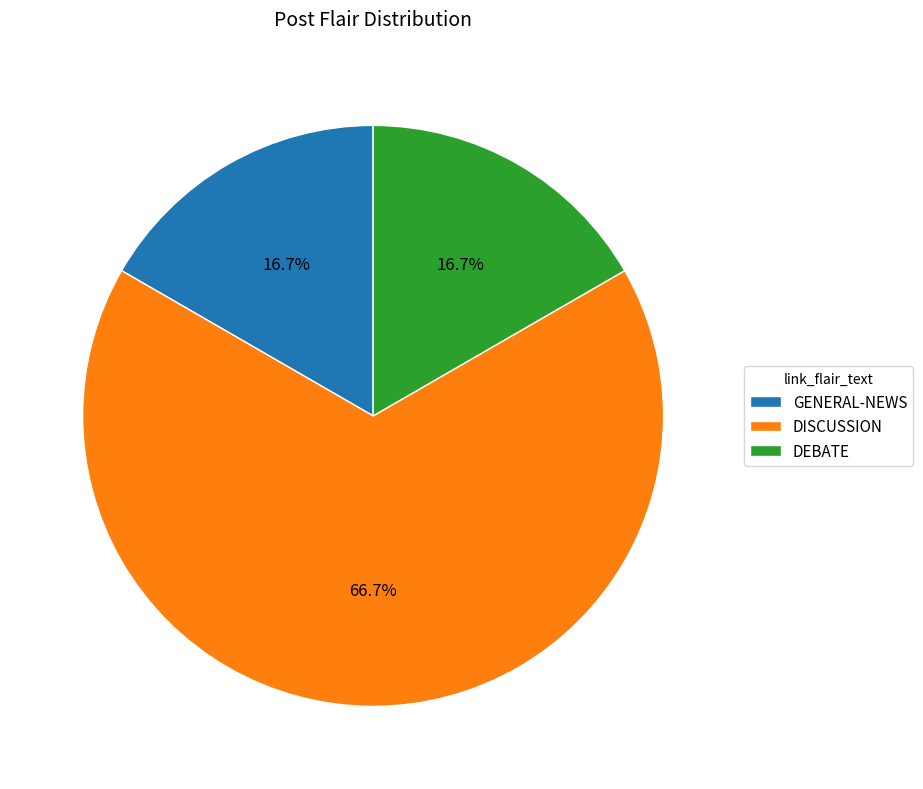

Which category has the biggest portion of the pie?

DISCUSSION